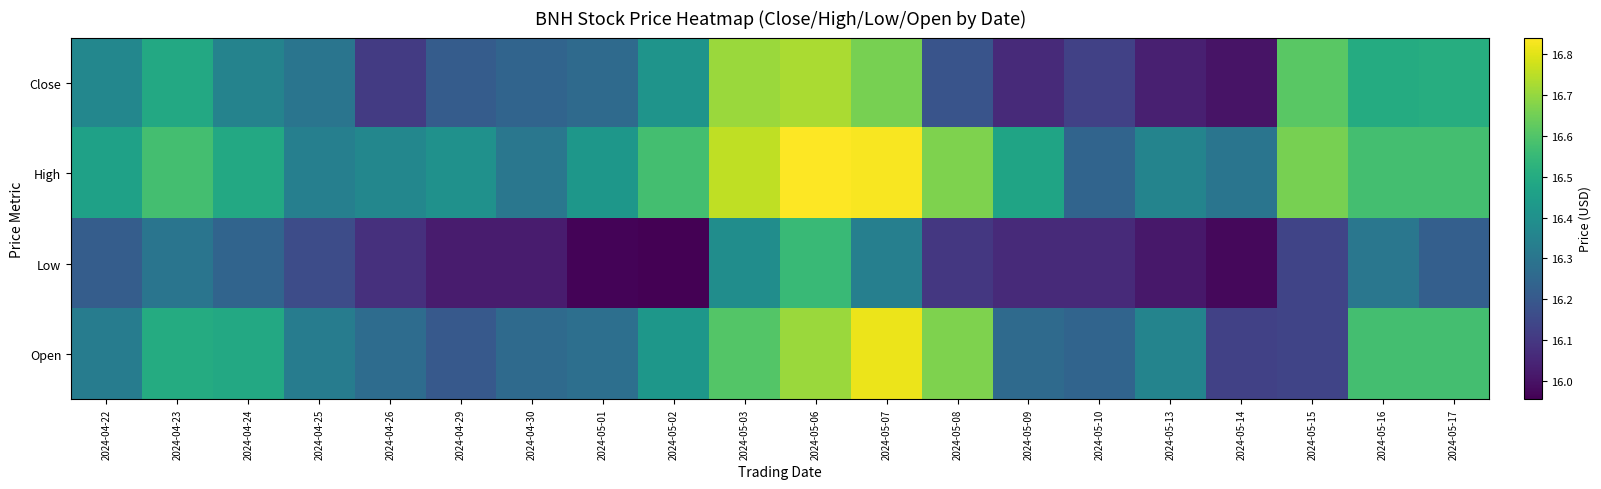

Reading left to right, transcribe all the data shown in this chart.

Close: 2024-04-22=16.4	2024-04-23=16.5	2024-04-24=16.4	2024-04-25=16.3	2024-04-26=16.1	2024-04-29=16.2	2024-04-30=16.2	2024-05-01=16.3	2024-05-02=16.4	2024-05-03=16.7	2024-05-06=16.7	2024-05-07=16.7	2024-05-08=16.2	2024-05-09=16.1	2024-05-10=16.1	2024-05-13=16.0	2024-05-14=16.0	2024-05-15=16.6	2024-05-16=16.5	2024-05-17=16.5
High: 2024-04-22=16.5	2024-04-23=16.6	2024-04-24=16.5	2024-04-25=16.3	2024-04-26=16.4	2024-04-29=16.4	2024-04-30=16.3	2024-05-01=16.4	2024-05-02=16.6	2024-05-03=16.8	2024-05-06=16.8	2024-05-07=16.8	2024-05-08=16.7	2024-05-09=16.5	2024-05-10=16.2	2024-05-13=16.4	2024-05-14=16.3	2024-05-15=16.7	2024-05-16=16.6	2024-05-17=16.6
Low: 2024-04-22=16.2	2024-04-23=16.3	2024-04-24=16.2	2024-04-25=16.2	2024-04-26=16.1	2024-04-29=16.0	2024-04-30=16.0	2024-05-01=16.0	2024-05-02=16.0	2024-05-03=16.4	2024-05-06=16.6	2024-05-07=16.3	2024-05-08=16.1	2024-05-09=16.1	2024-05-10=16.1	2024-05-13=16.0	2024-05-14=16.0	2024-05-15=16.1	2024-05-16=16.3	2024-05-17=16.2
Open: 2024-04-22=16.3	2024-04-23=16.5	2024-04-24=16.5	2024-04-25=16.3	2024-04-26=16.3	2024-04-29=16.2	2024-04-30=16.3	2024-05-01=16.3	2024-05-02=16.4	2024-05-03=16.6	2024-05-06=16.7	2024-05-07=16.8	2024-05-08=16.7	2024-05-09=16.3	2024-05-10=16.2	2024-05-13=16.4	2024-05-14=16.1	2024-05-15=16.1	2024-05-16=16.6	2024-05-17=16.6